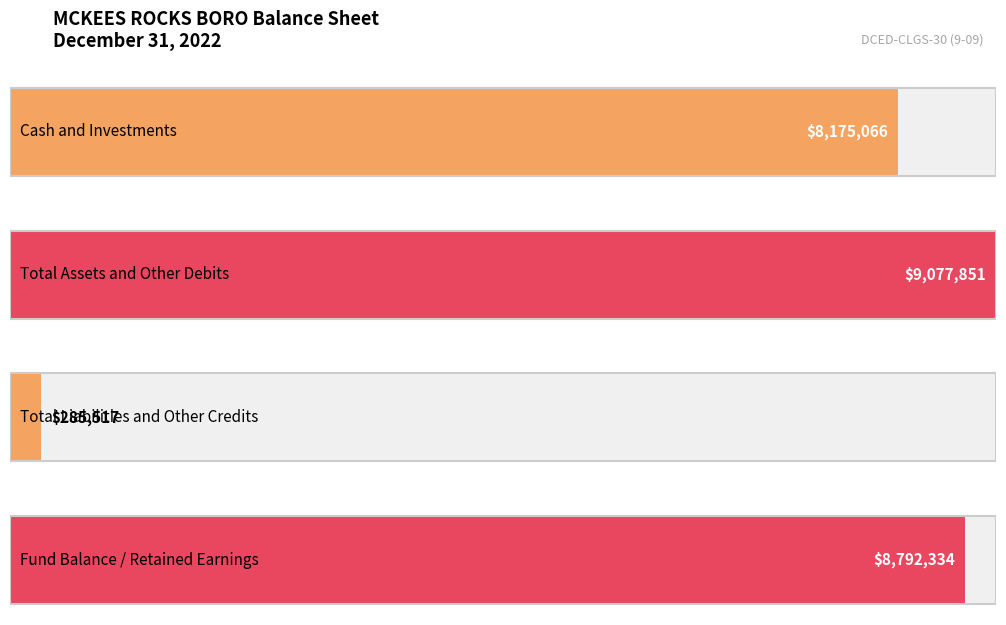

What are all the series names shown in the legend?

Cash and Investments, Total Assets and Other Debits, Total Liabilities and Other Credits, Fund Balance / Retained Earnings